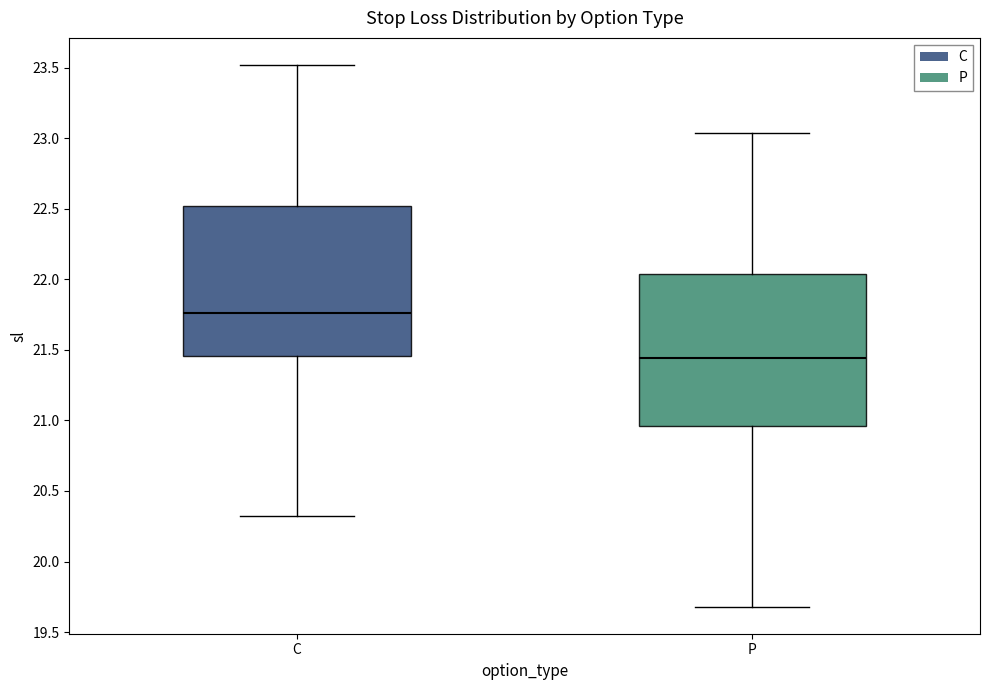

Which box has the lowest median line?

P